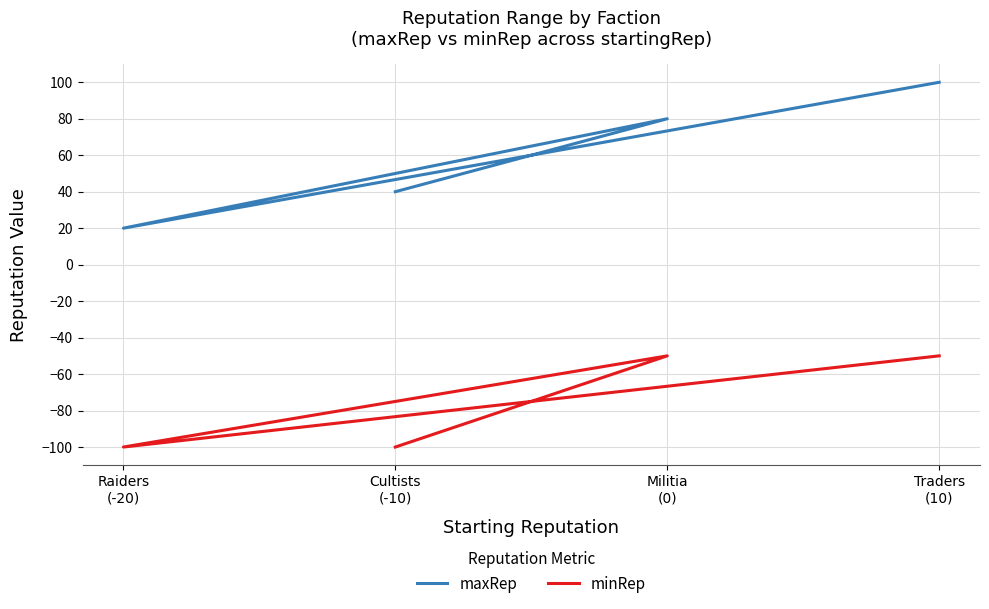

How many lines are shown in the chart?

2